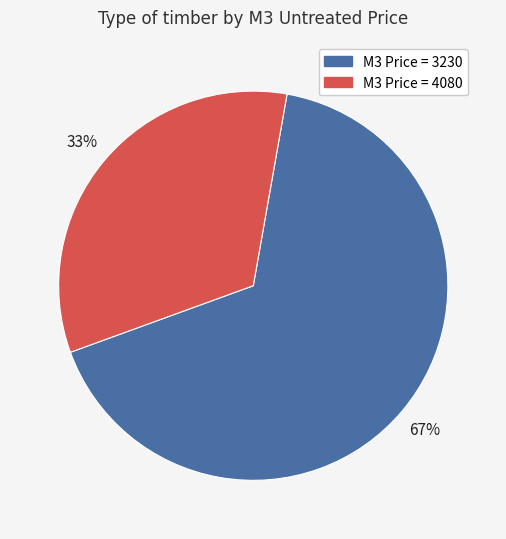

To the nearest percent, what is the average slice percentage?

50%